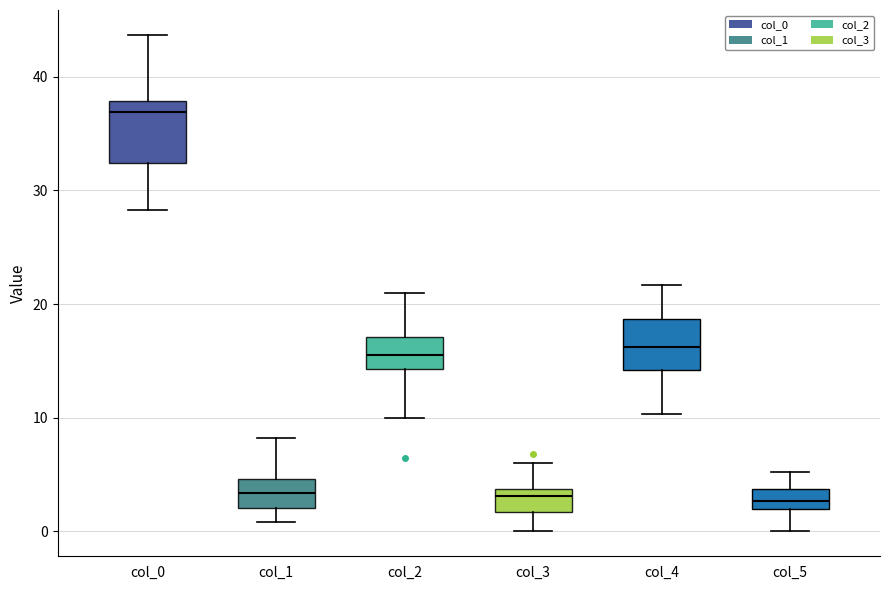

Reading left to right, transcribe this box plot: for each box, give where its median line is, the range the box spans, and where its two whiskers end, as read against the y-axis. The values are not printed on the chart, so give them approximately, as read against the axis.

col_0: median 37, box 32 to 38, whiskers 28 to 44
col_1: median 3, box 2 to 5, whiskers 1 to 8
col_2: median 16, box 14 to 17, whiskers 10 to 21
col_3: median 3, box 2 to 4, whiskers 0 to 6
col_4: median 16, box 14 to 19, whiskers 10 to 22
col_5: median 3, box 2 to 4, whiskers 0 to 5